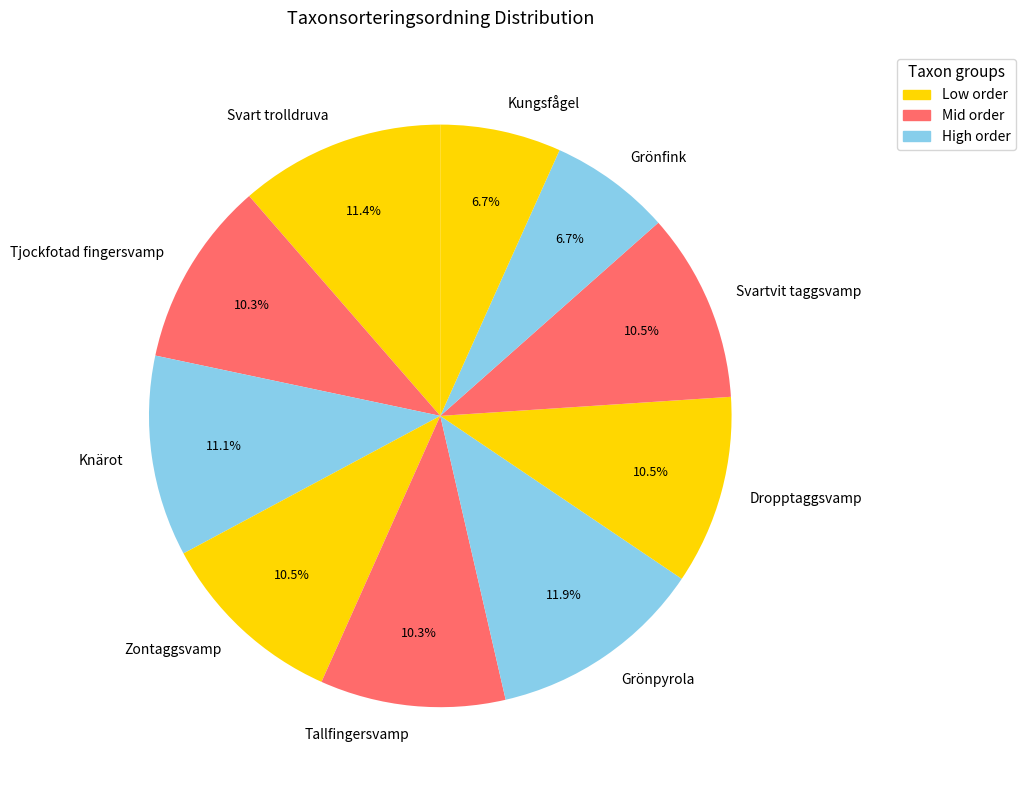

How many segments does this pie chart have?

10